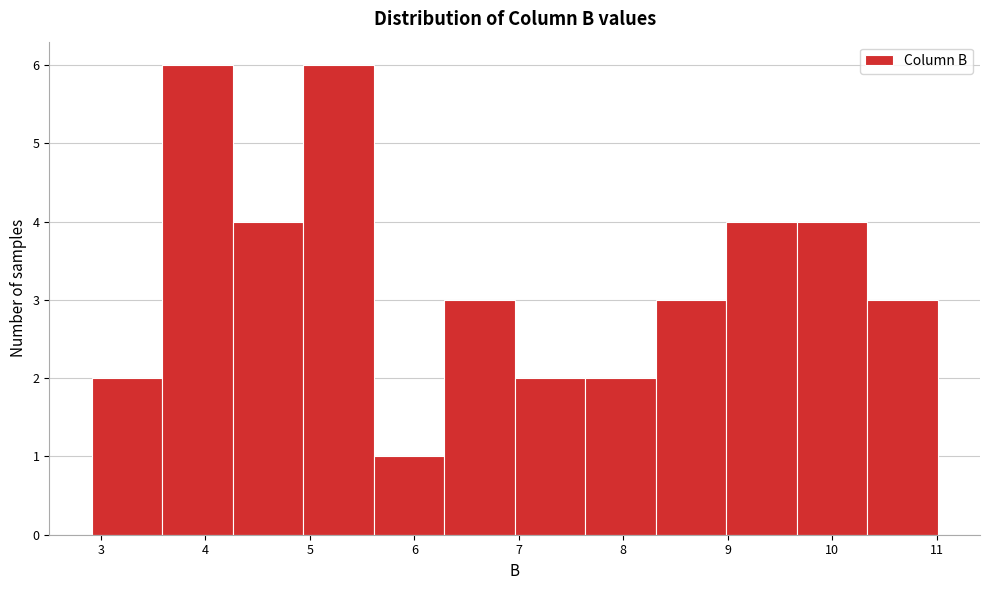

Reading left to right, list every bar in this chart as the range it spans on the x-axis followed by its height. Neither the bar edges nor the heights are printed on the chart, so give them approximately, as read against the axes.

2.9 to 3.6: 2
3.6 to 4.3: 6
4.3 to 4.9: 4
4.9 to 5.6: 6
5.6 to 6.3: 1
6.3 to 7.0: 3
7.0 to 7.6: 2
7.6 to 8.3: 2
8.3 to 9.0: 3
9.0 to 9.7: 4
9.7 to 10.3: 4
10.3 to 11.0: 3